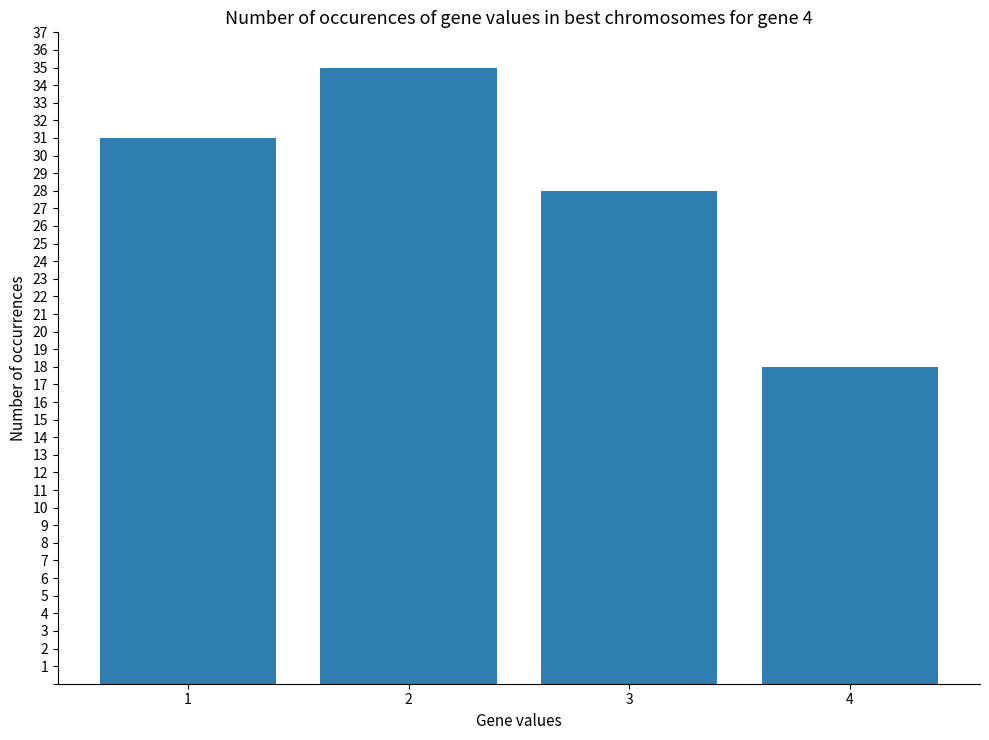

The chart shows a value of 35 at 2. True or false?

True